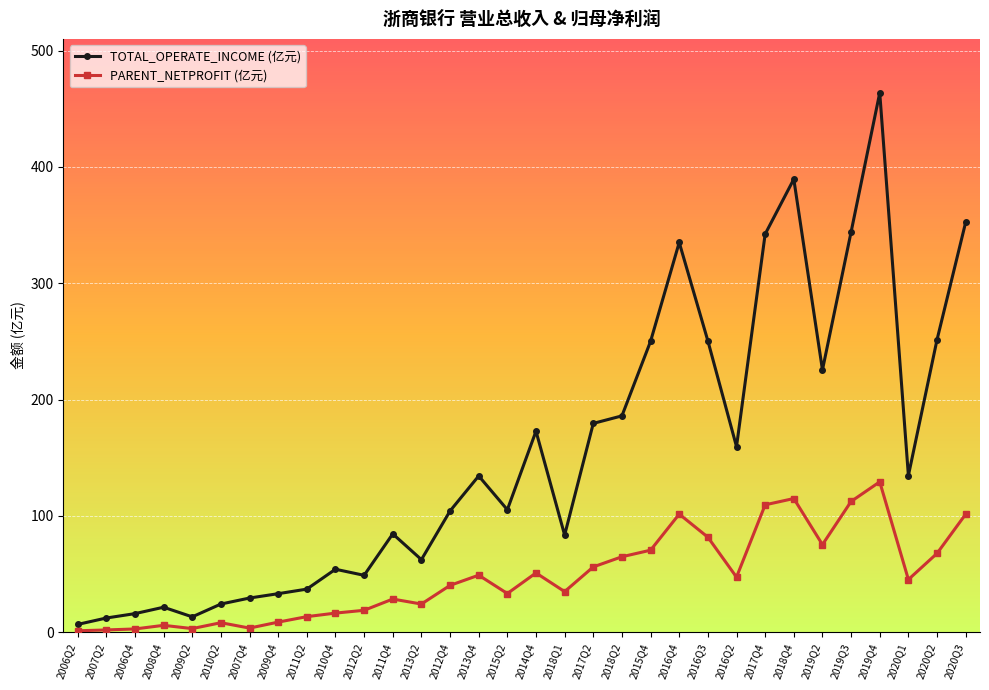

What is the value of the PARENT_NETPROFIT (亿元) point at the 28th from the left?

112.4